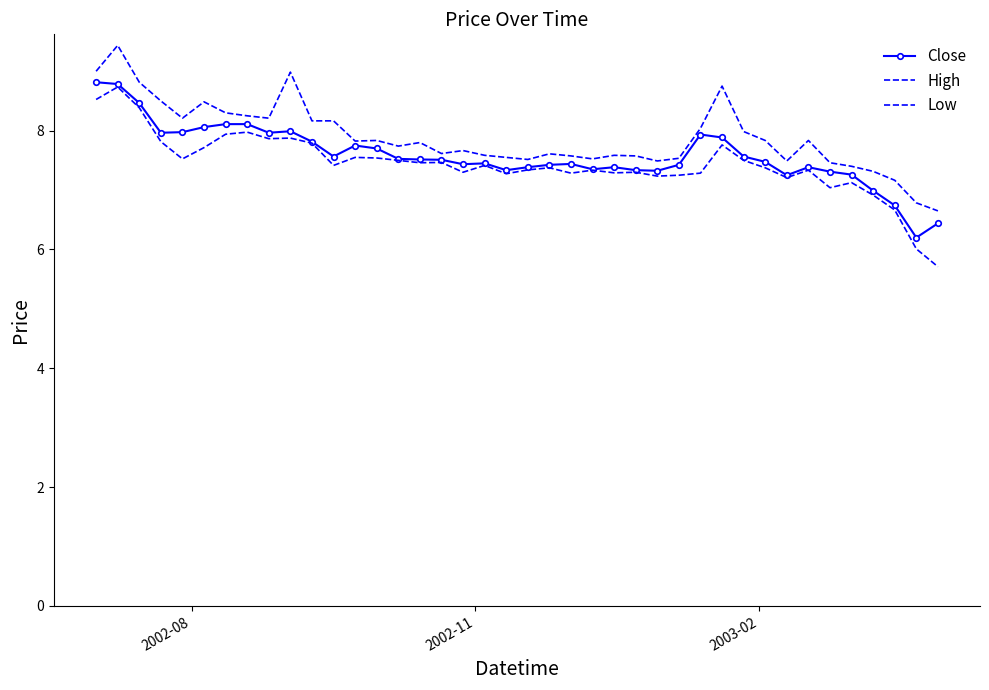

In Close, how many points are higher than both neighbors (excluding endpoints)?

7